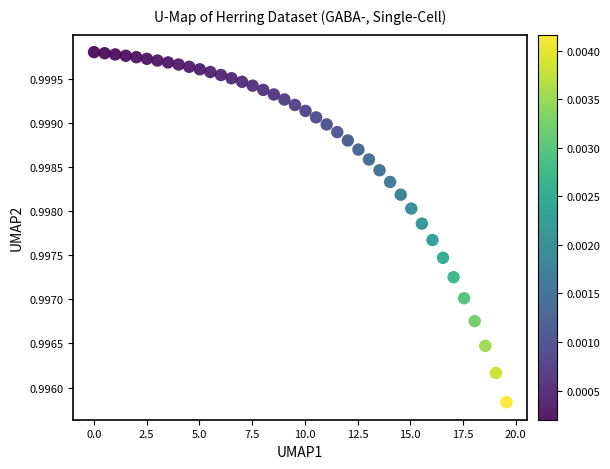

What is the range of X values (max minus min)?

19.6